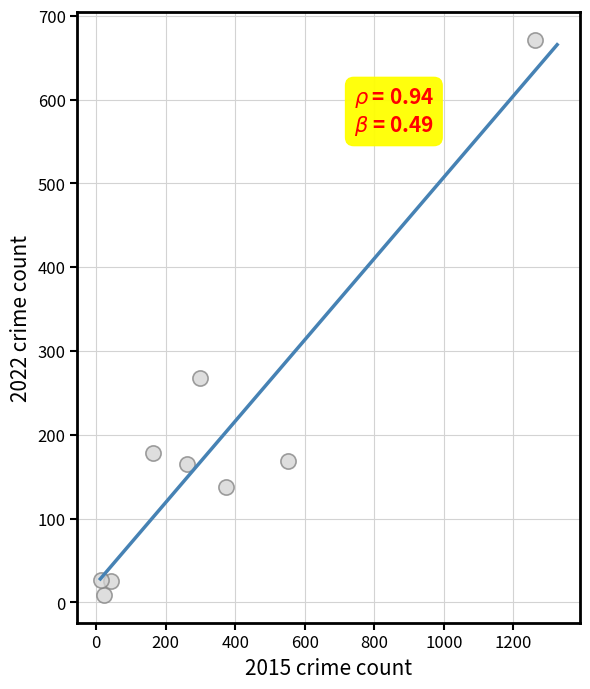

What is the average Y value?

183